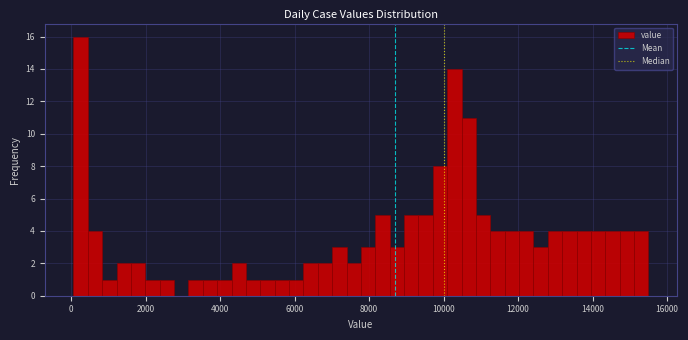

Read against the x-axis, roughly where is the centre of the tallest bar?

200